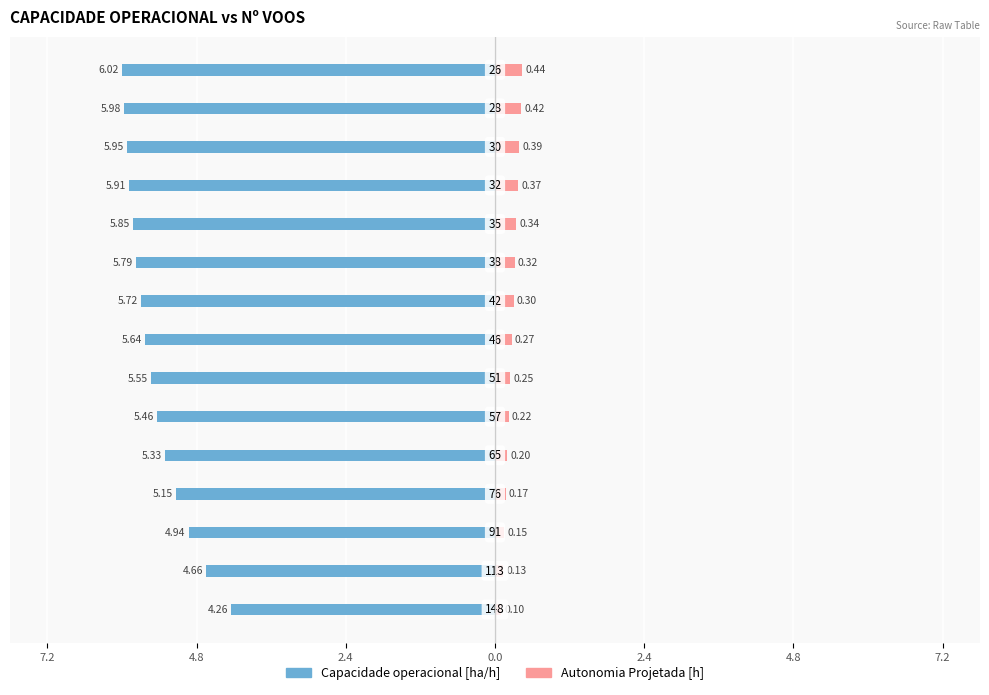

How many bars are there in total?

30